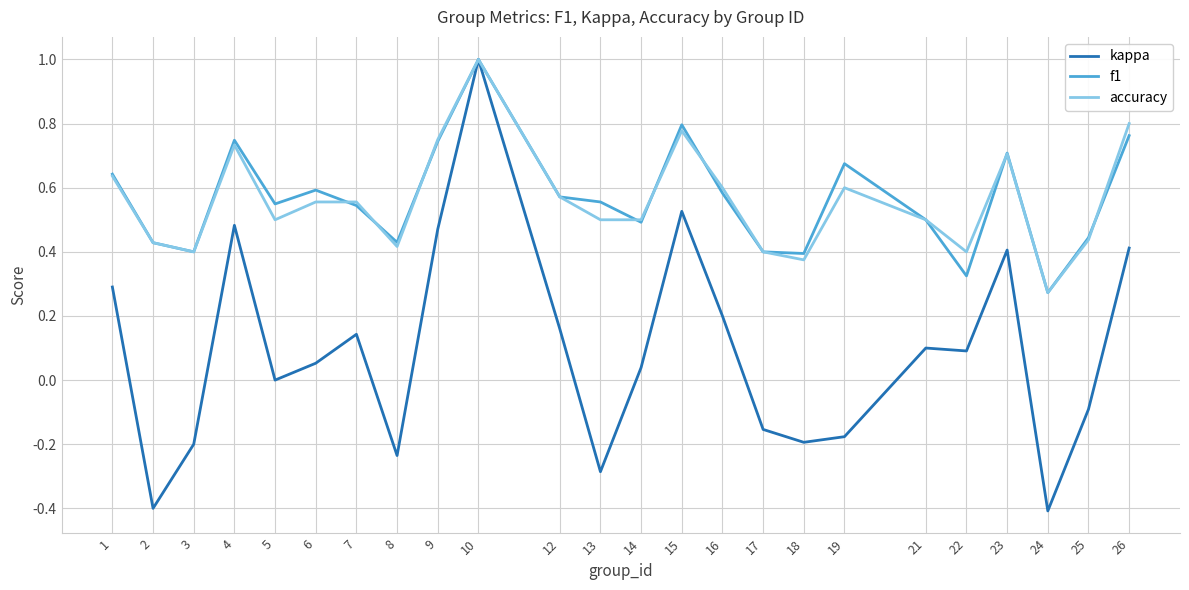

At which category is the sum across all series the highest?

10